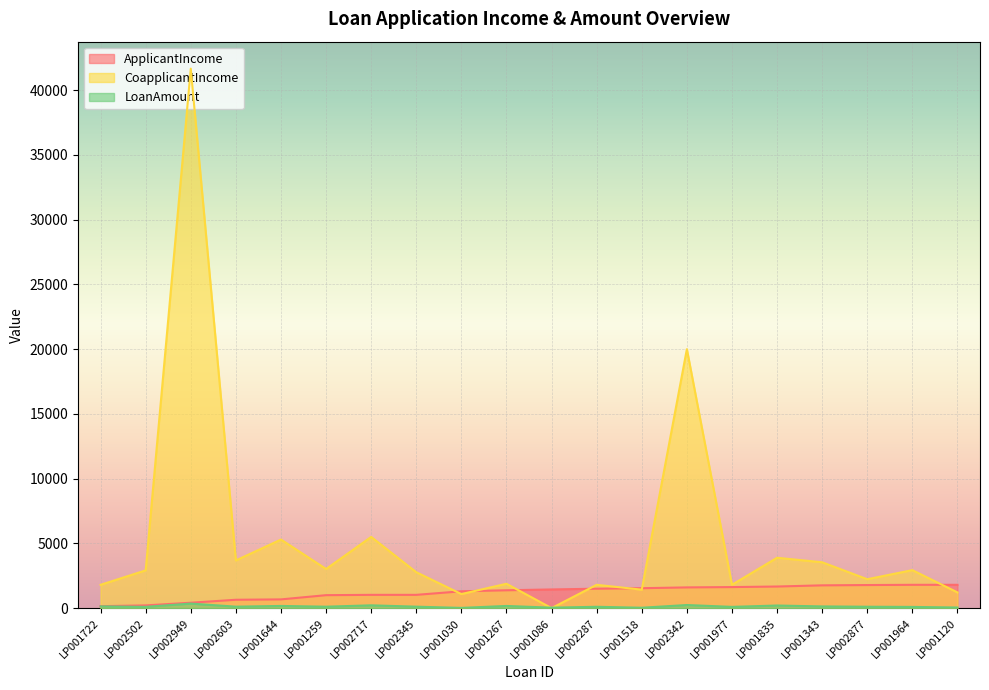

True or false: LoanAmount has more than 0 interior local peaks.

True